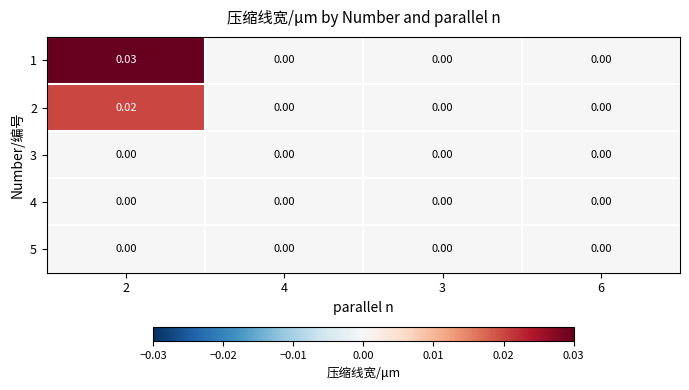

How many categories are shown in the chart?

4